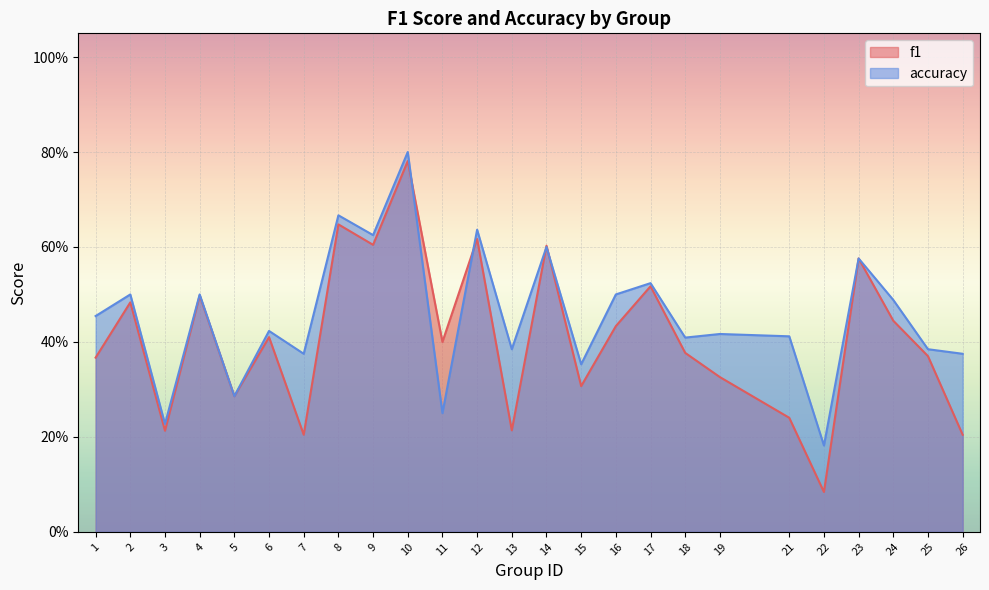

The value of f1 at 24 is 0.4. True or false?

True